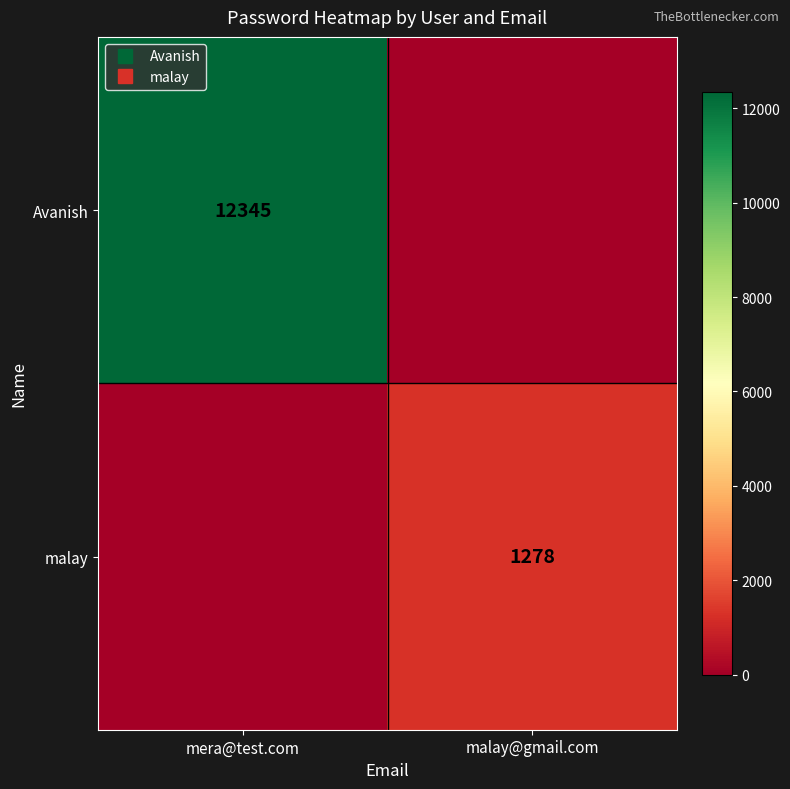

Is the value of Avanish at mera@test.com greater than the value of malay at malay@gmail.com?

Yes